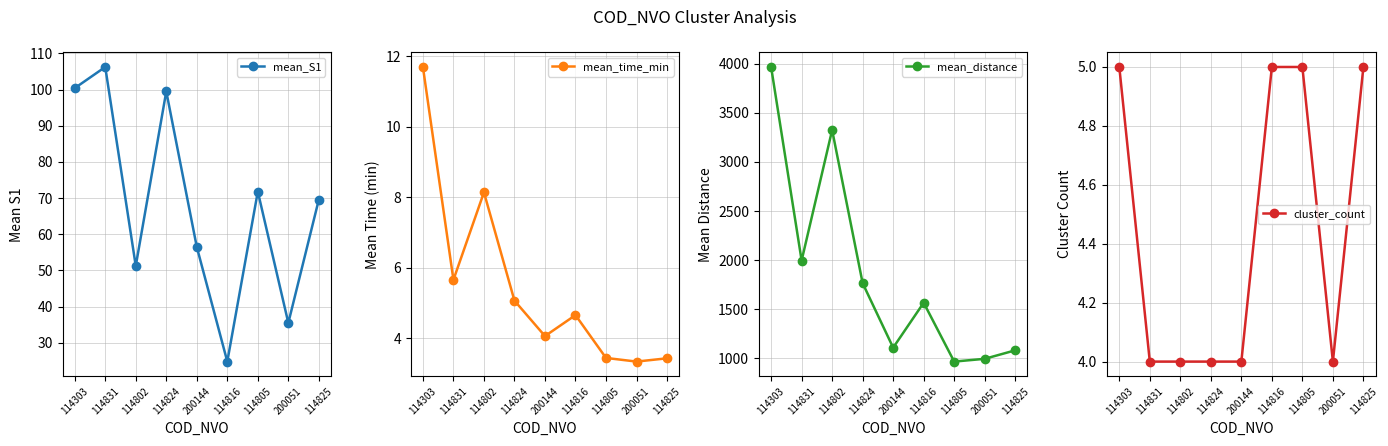

What are all the series names shown in the legend?

mean_S1, mean_time_min, mean_distance, cluster_count